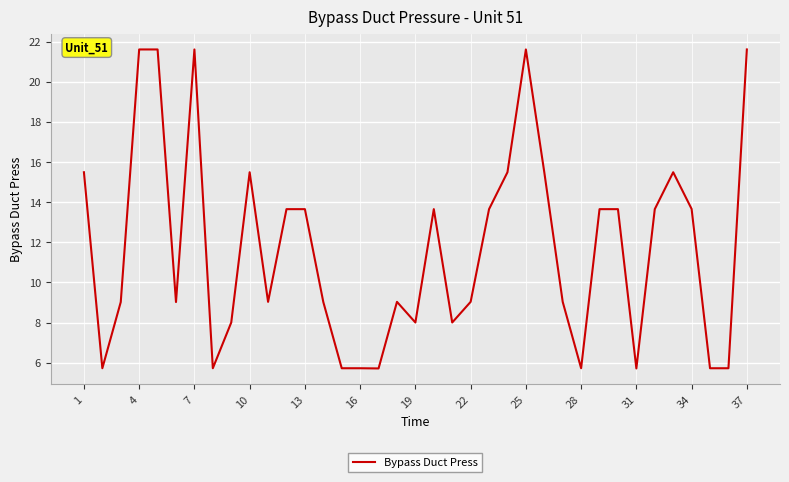

What is the maximum value shown in the chart?

21.6